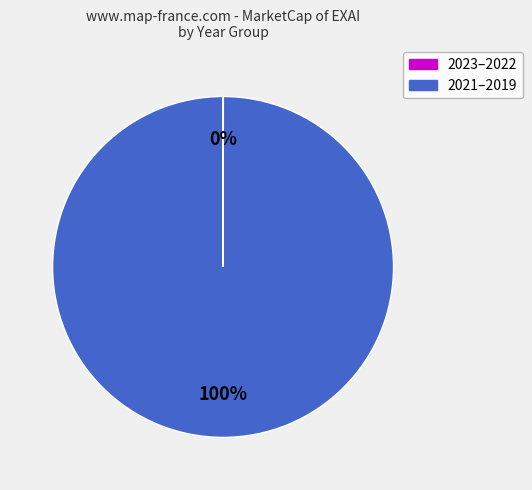

Is there a majority slice in this chart?

Yes